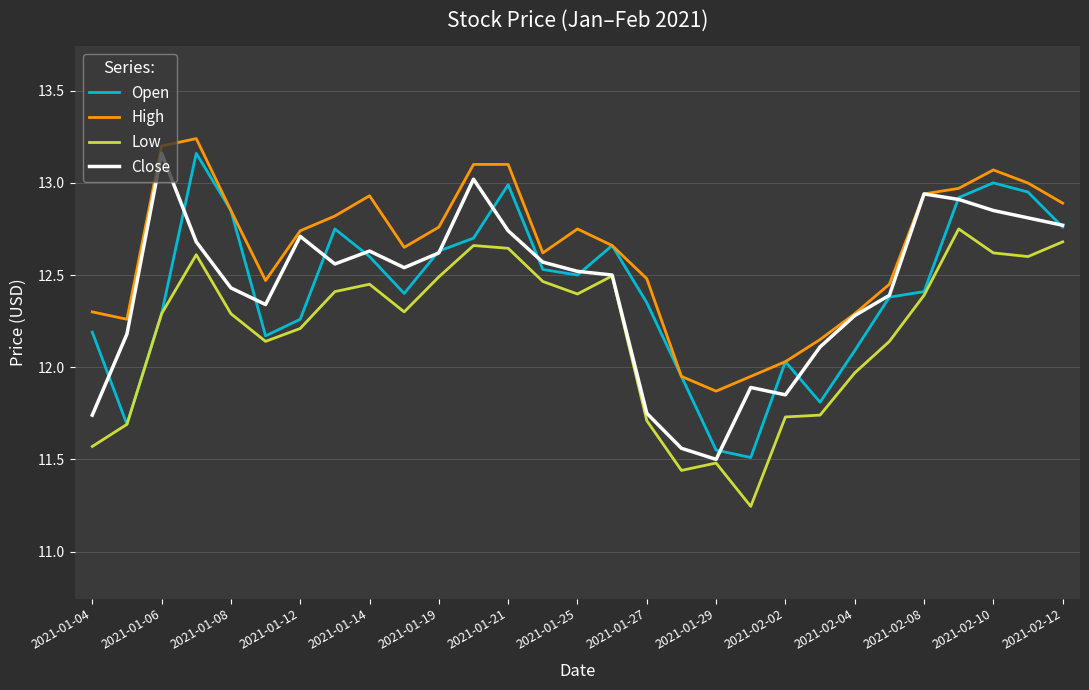

How many values in the Open series are below 12?

5